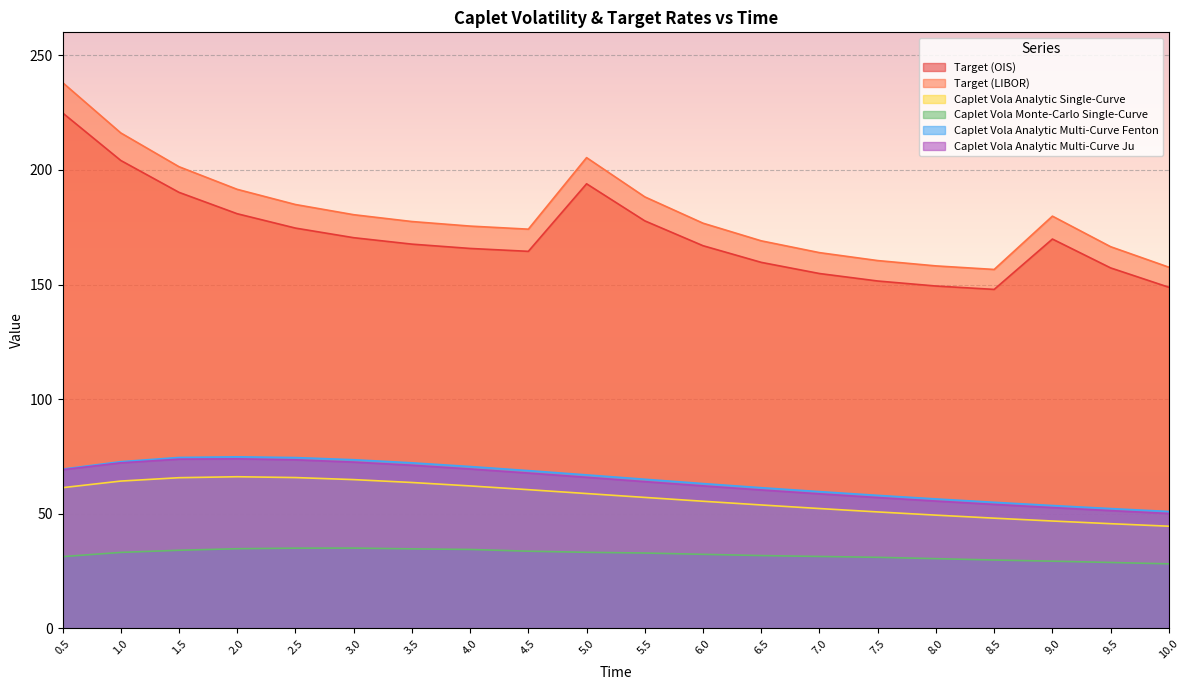

The Target (LIBOR) series shows 228.2 at 4.5. True or false?

False